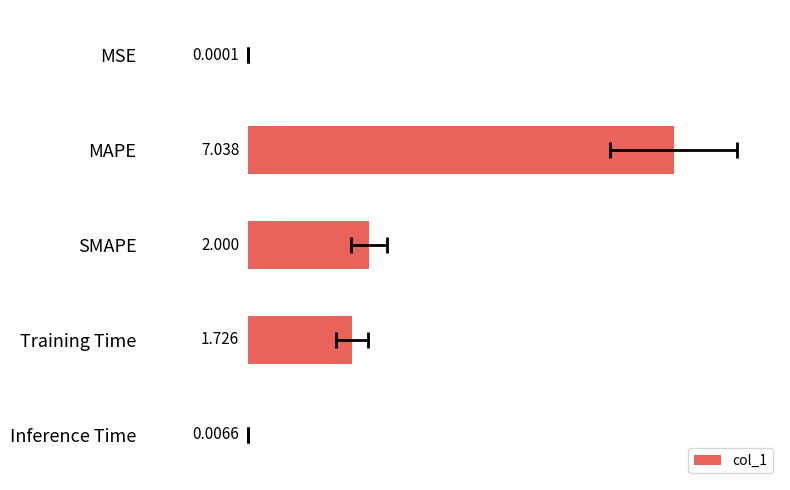

Between SMAPE and Training Time, which is larger?

SMAPE